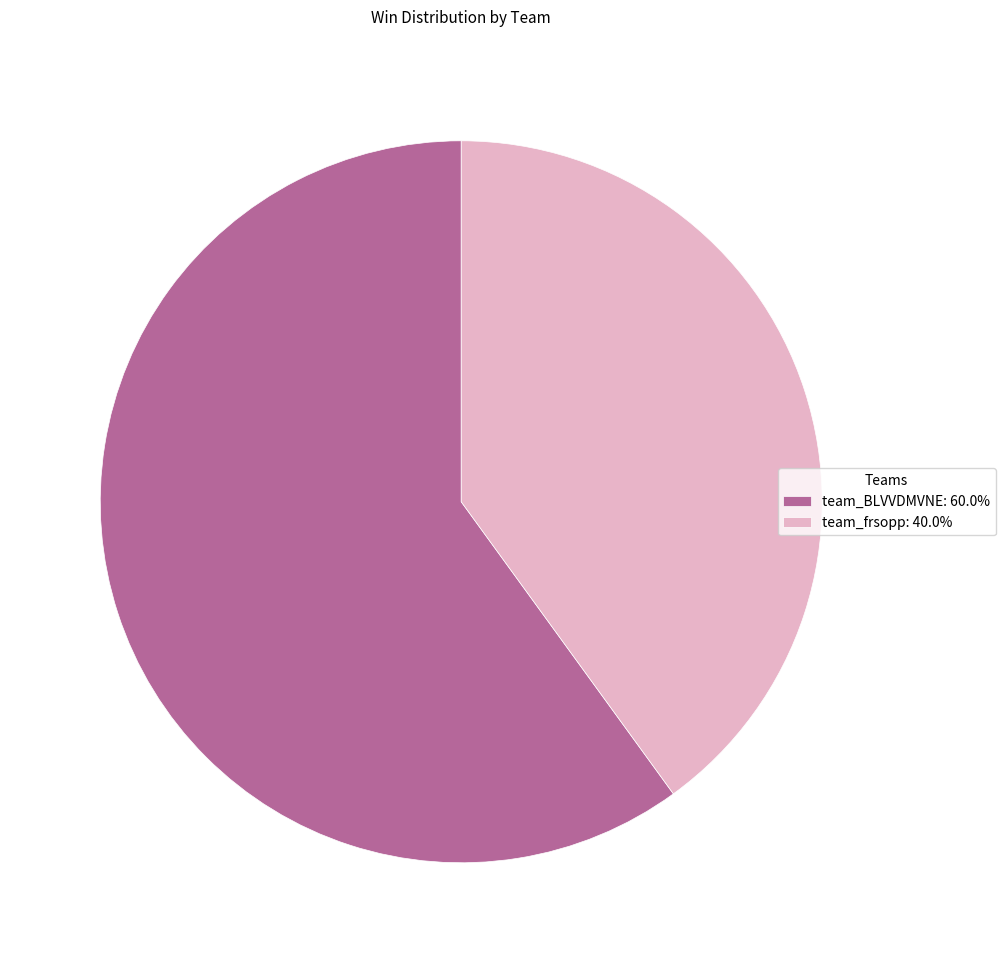

How many slices are in this pie chart?

2